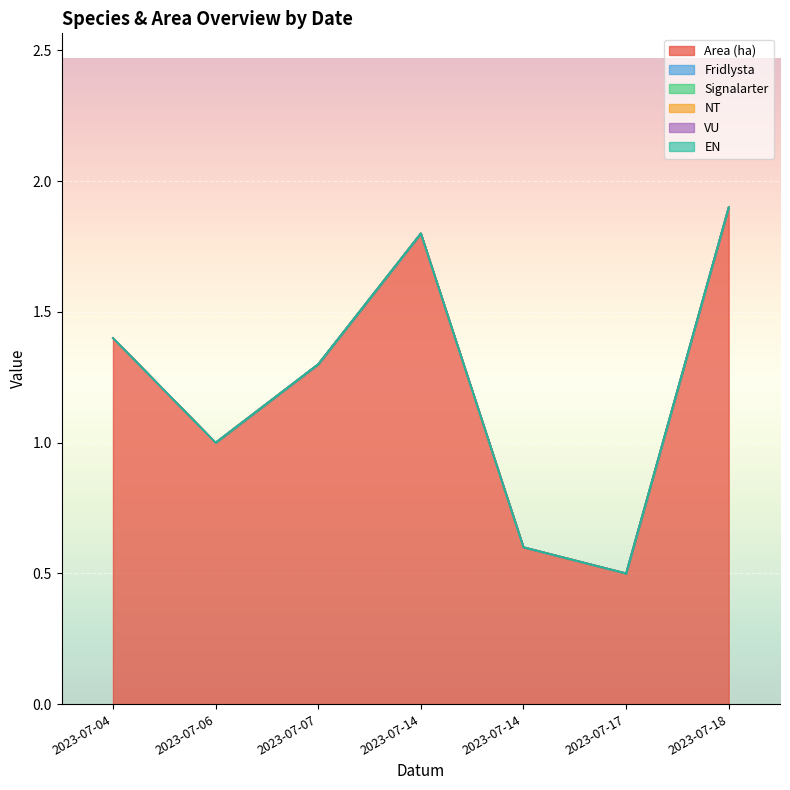

Does the chart display data point markers on the line(s)?

No